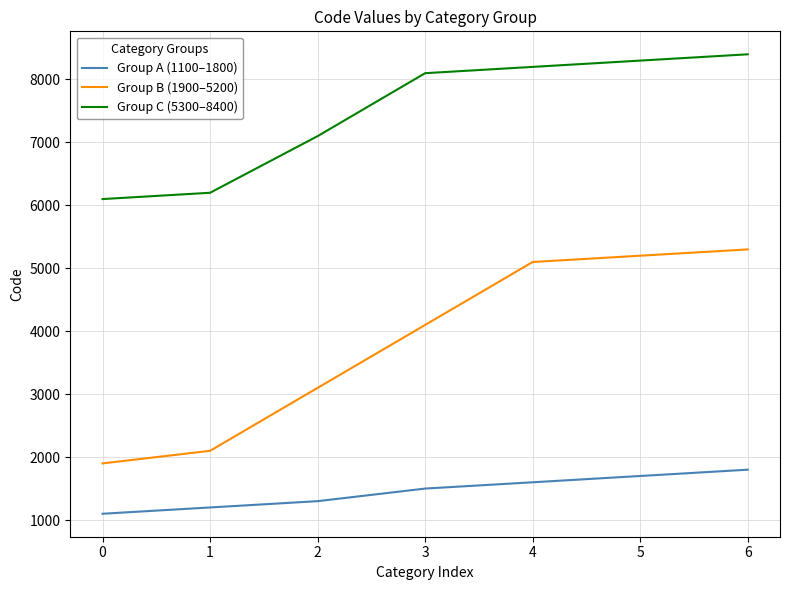

True or false: Group B (1900–5200) and Group C (5300–8400) cross at least once.

False